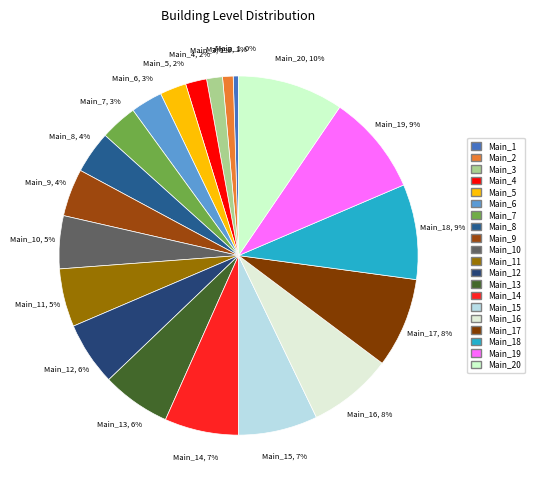

Between Main_13 and Main_17, which is larger?

Main_17